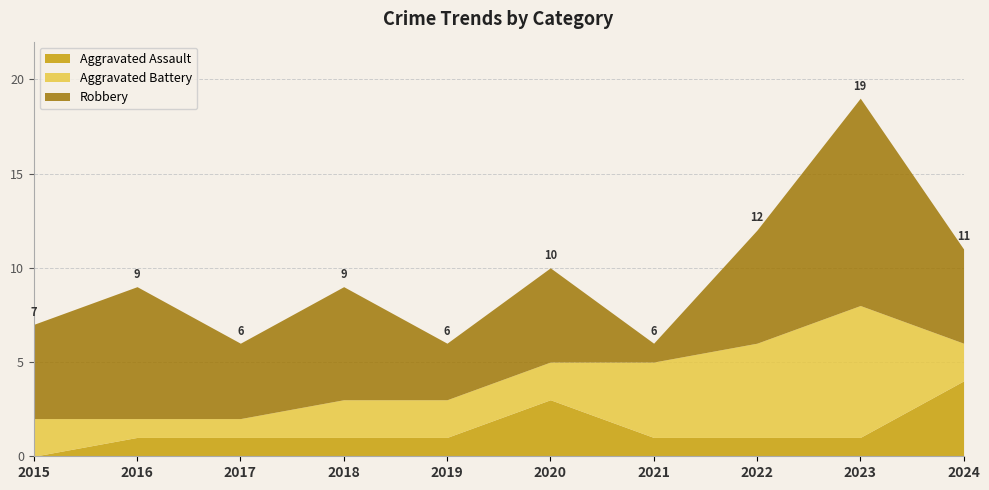

Where is the first local maximum for Aggravated Assault?

2020